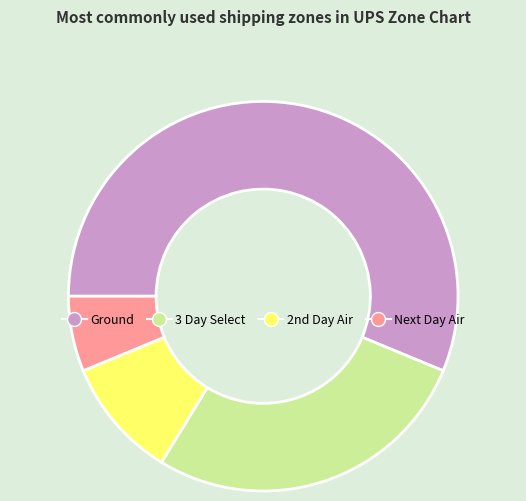

Rank the categories by value from lowest to highest.

Next Day Air, 2nd Day Air, 3 Day Select, Ground